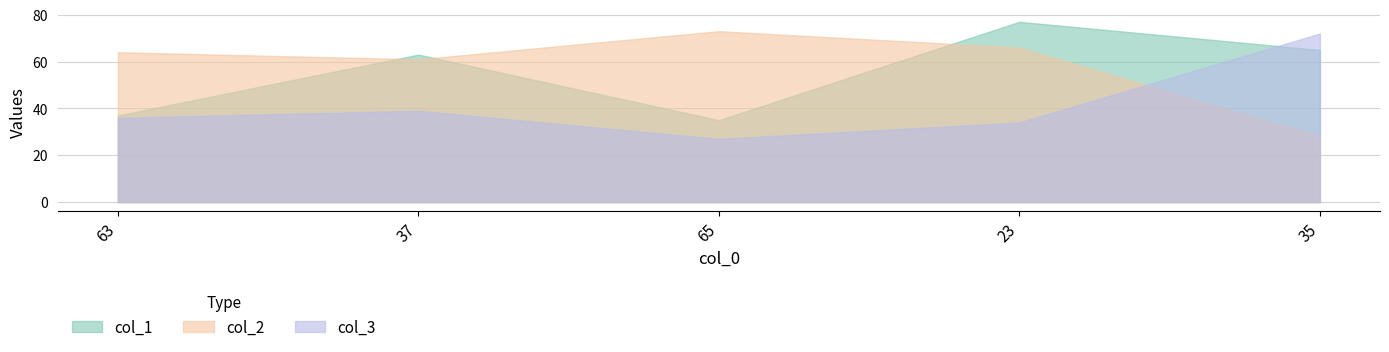

How many lines are shown in the chart?

3